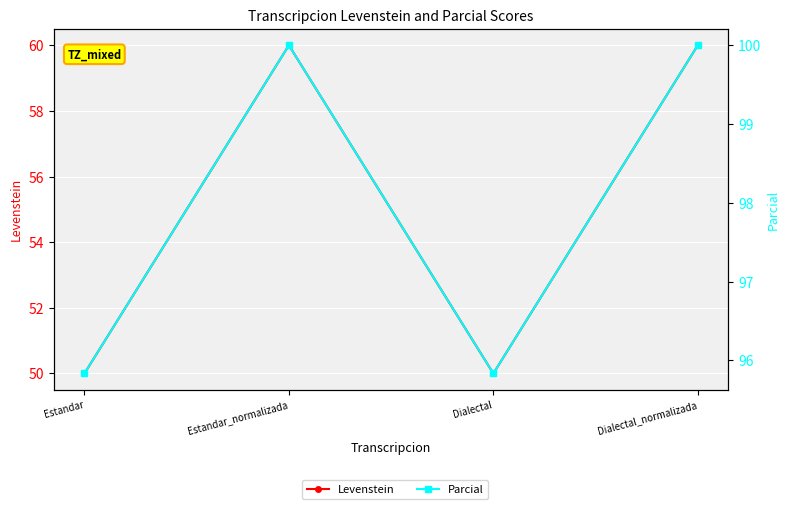

Which category has the lowest value in the Parcial series?

Estandar